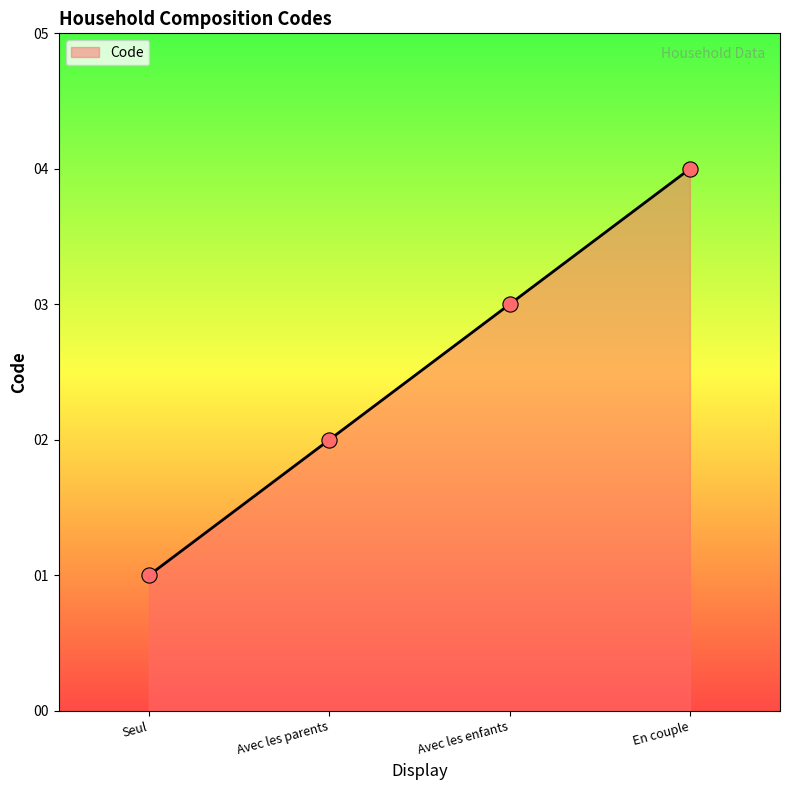

What is the change in value from Seul to En couple?

+3